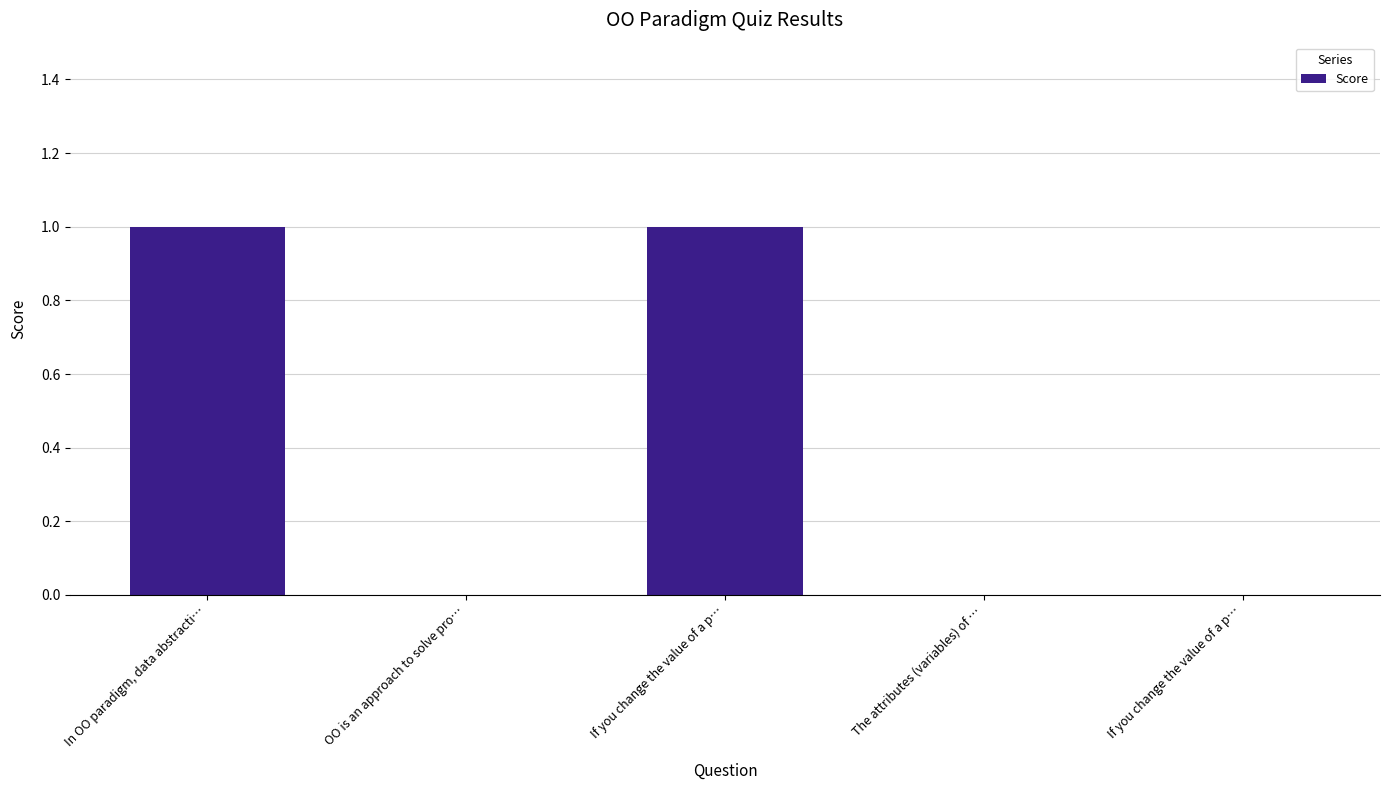

Is it true that the value at OO is an approach to solve pro… is 0?

True